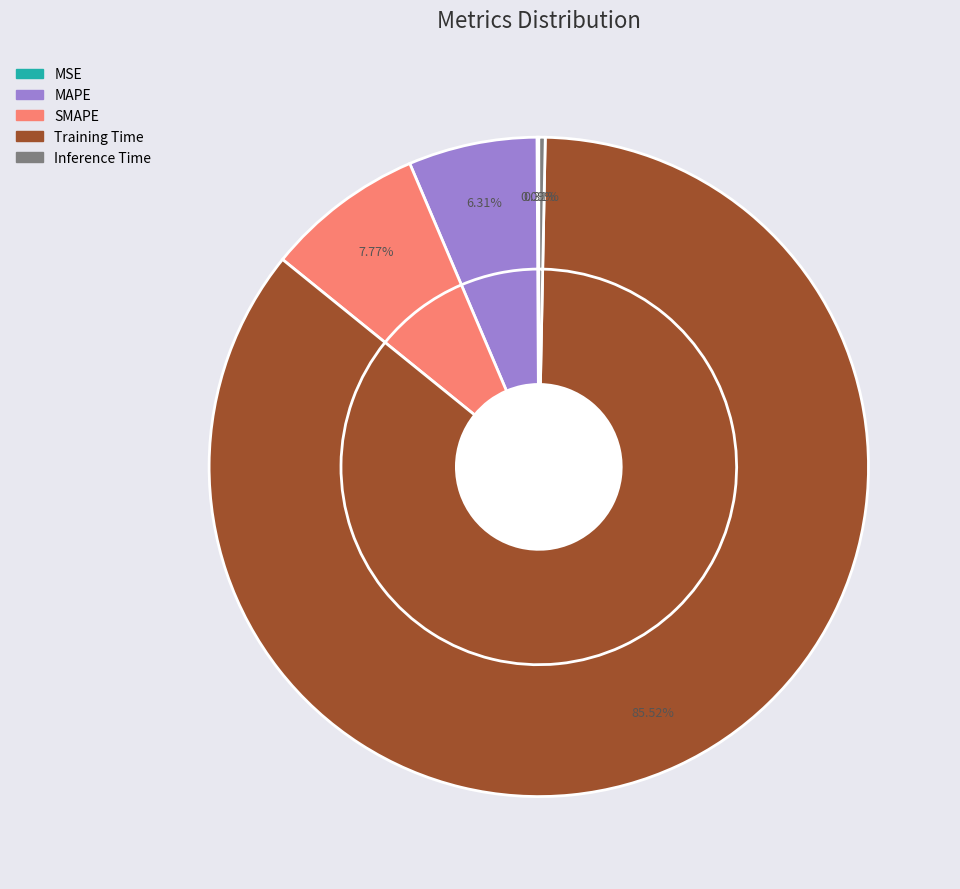

Which category has the biggest portion of the pie?

Training Time